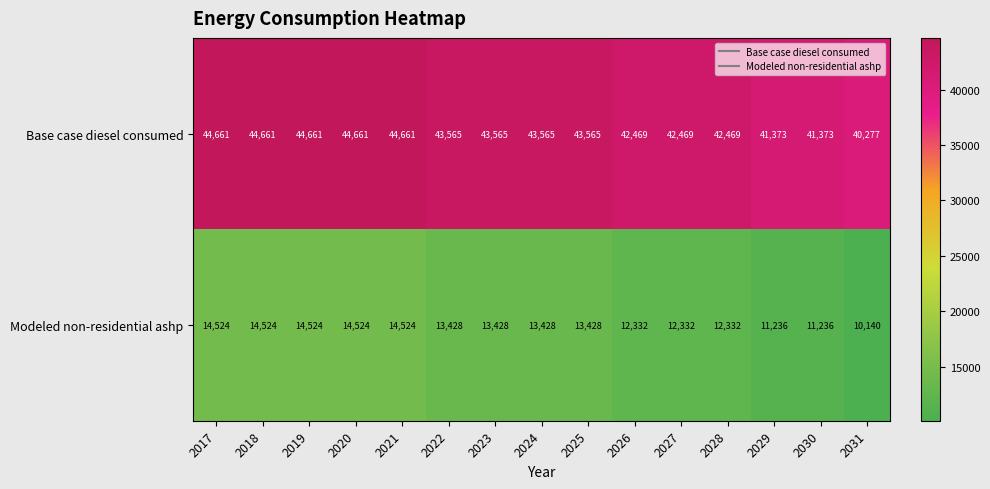

Reading left to right, what are all the values shown in this chart?

Base case diesel consumed: 2017=44661	2018=44661	2019=44661	2020=44661	2021=44661	2022=43565	2023=43565	2024=43565	2025=43565	2026=42469	2027=42469	2028=42469	2029=41373	2030=41373	2031=40277
Modeled non-residential ashp: 2017=14524	2018=14524	2019=14524	2020=14524	2021=14524	2022=13428	2023=13428	2024=13428	2025=13428	2026=12332	2027=12332	2028=12332	2029=11236	2030=11236	2031=10140